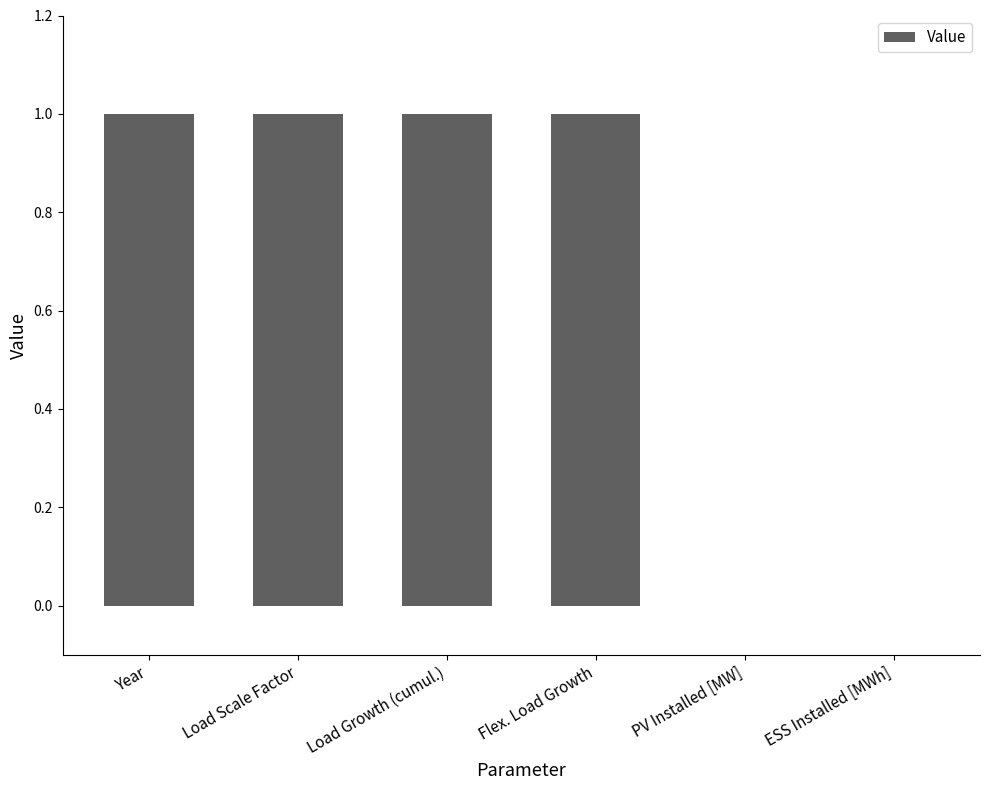

How many values are between 0 and 1?

6